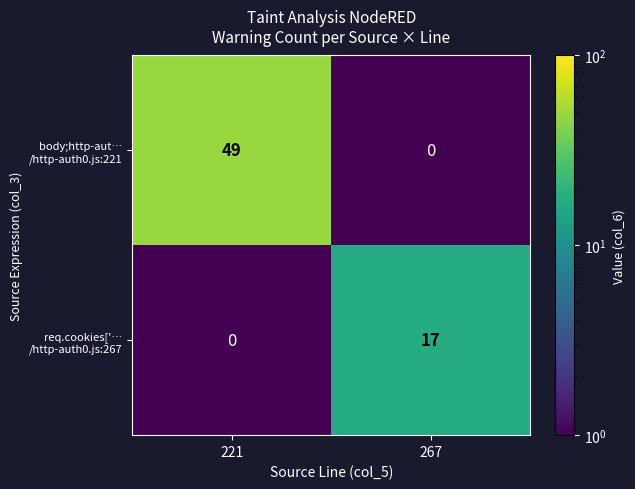

What is the greatest value displayed?

49